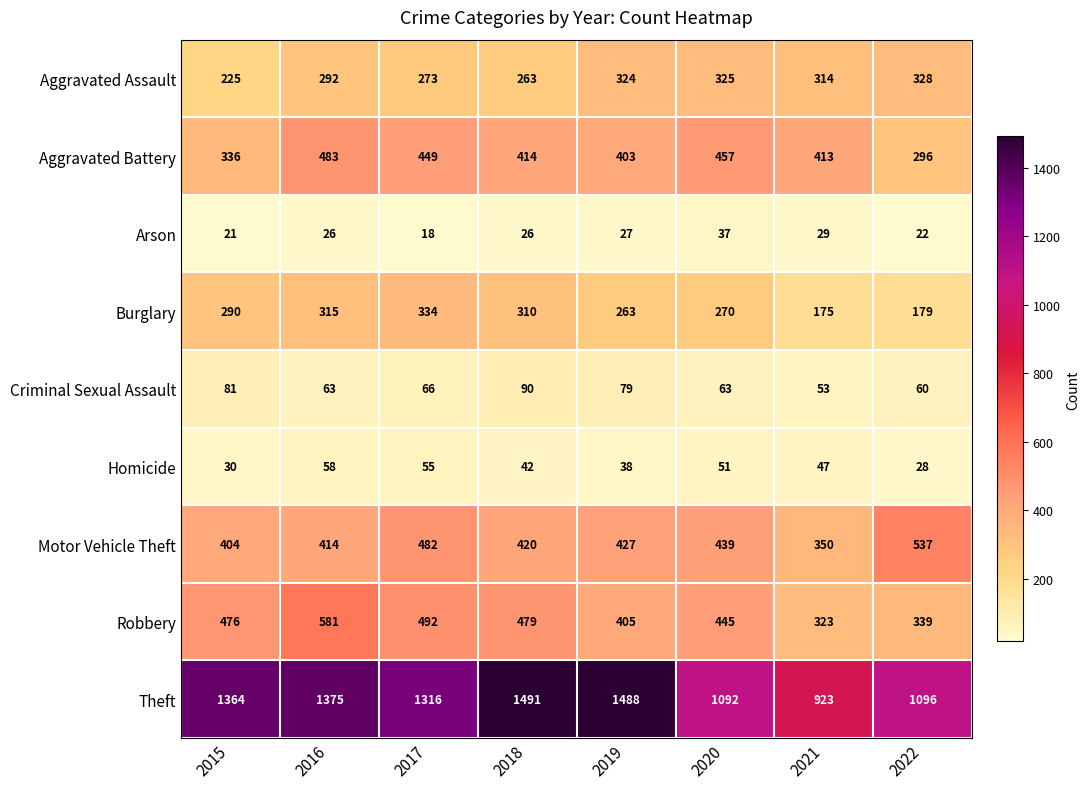

What is the spread (max minus min) of values at 2022?

1074